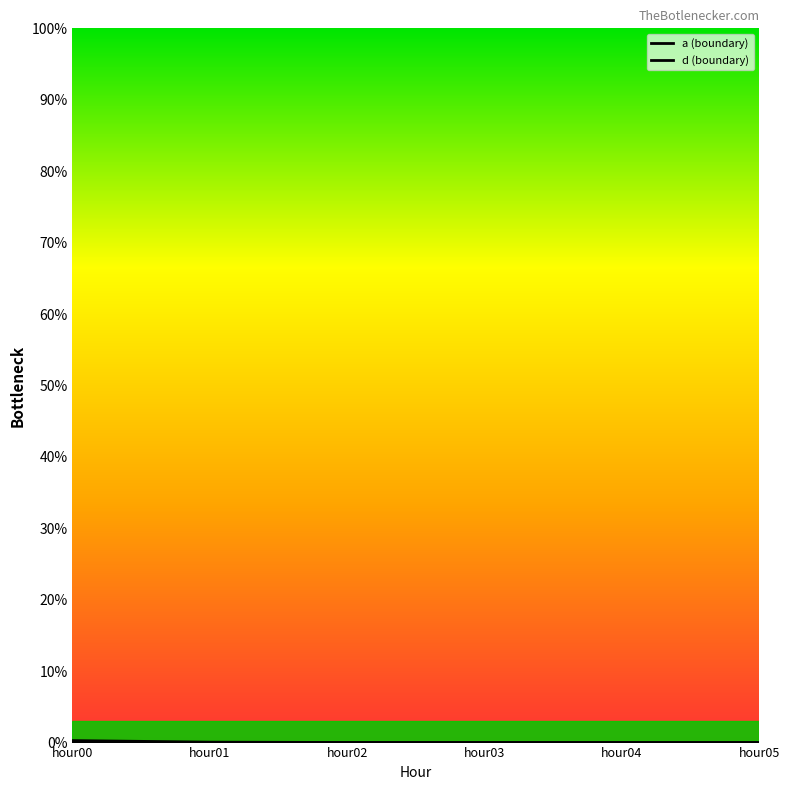

List the labels in order of d (boundary) value, largest first.

hour00, hour01, hour02, hour03, hour04, hour05